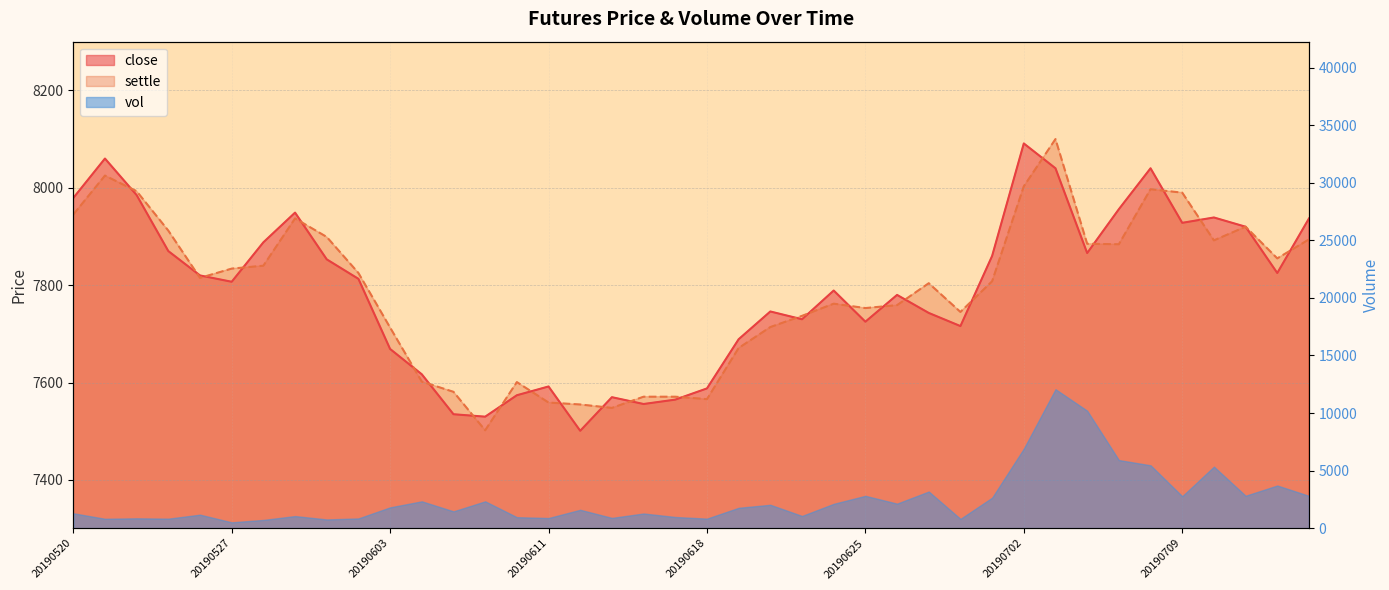

True or false: close has a value of 7780 at 20190626.

True